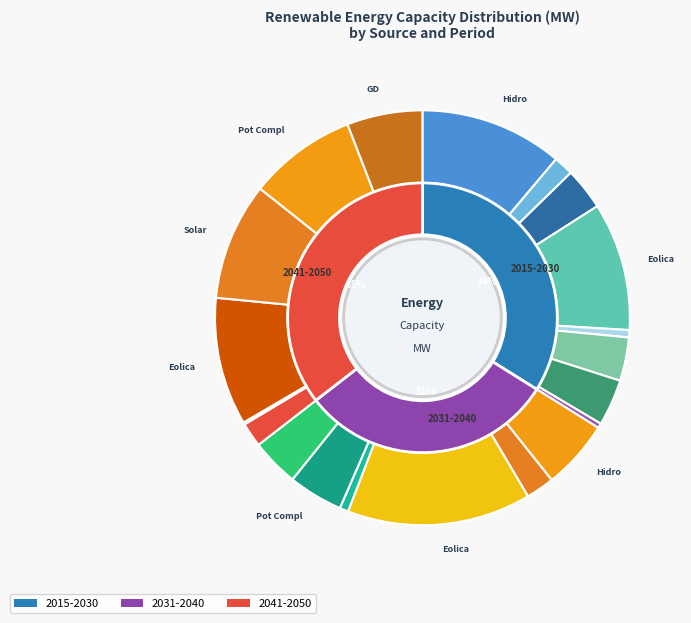

Does Eolica 2041-2050 represent more than half of the total?

No